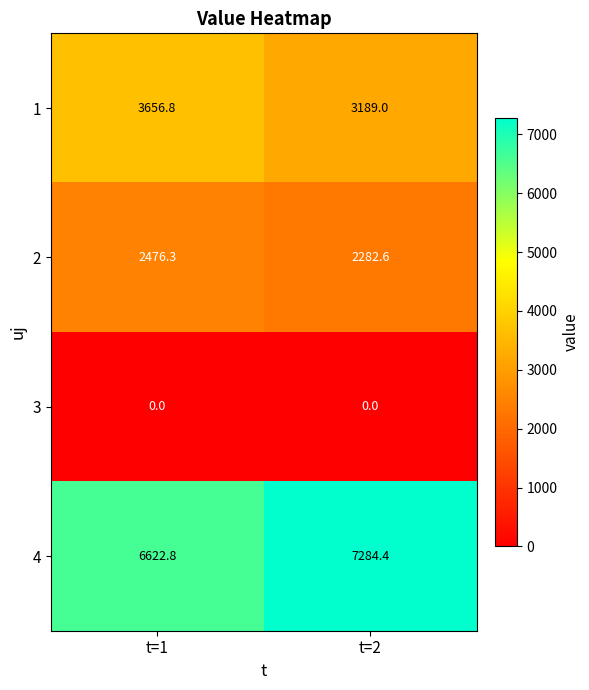

Rank the series by their maximum value, from lowest to highest.

3, 2, 1, 4